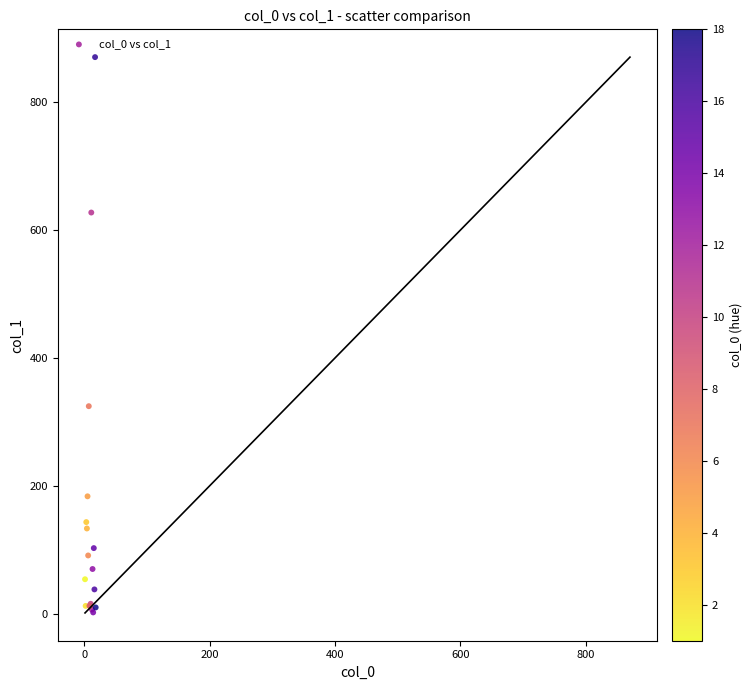

What Y value in the scatter plot is closest to 436?

324.4